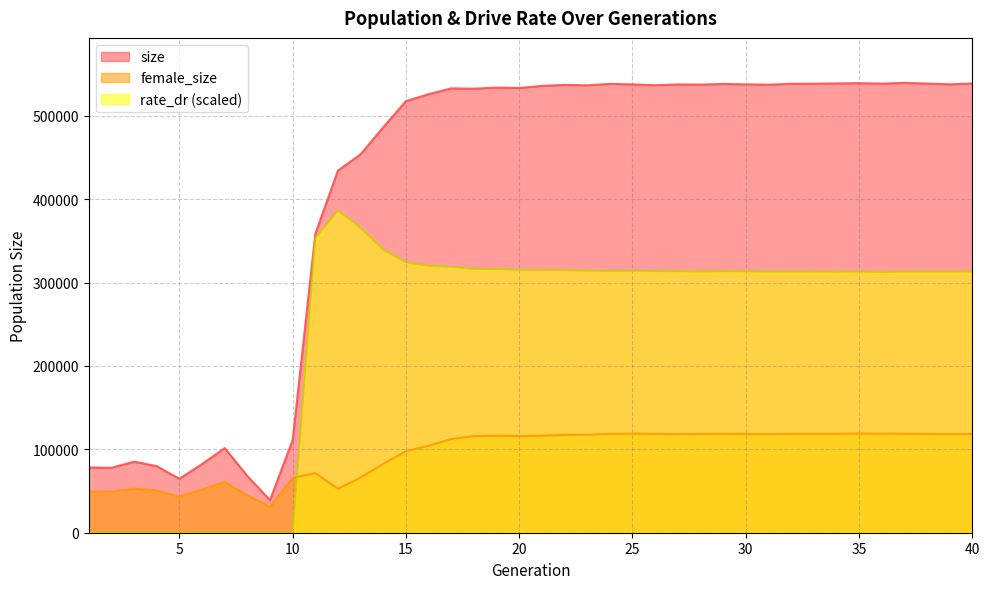

What are all the series names shown in the legend?

size, female_size, rate_dr (scaled)